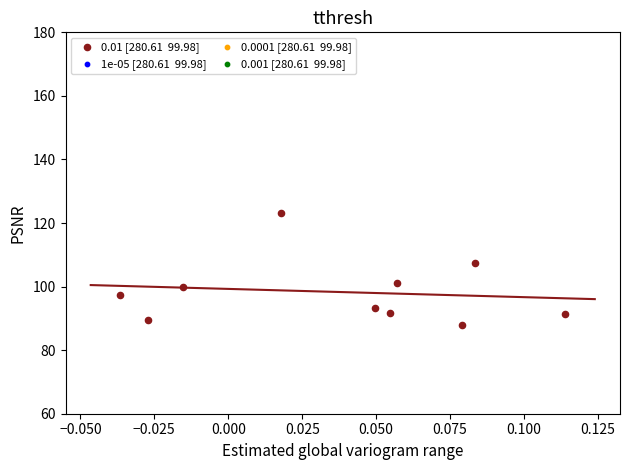

What is the range of Y values (max minus min)?

35.4